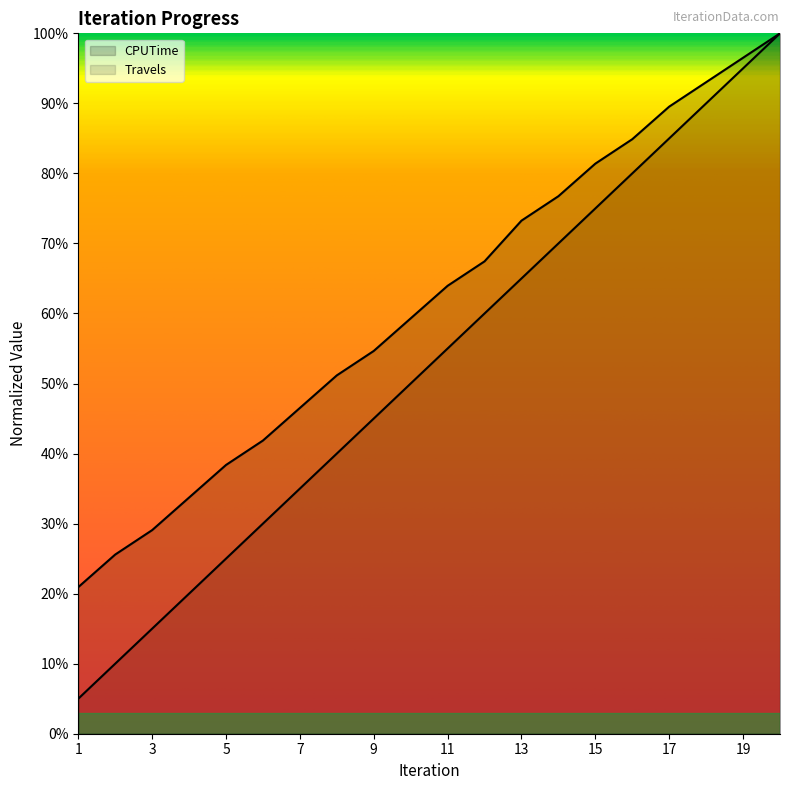

Reading left to right, extract all data points from this chart.

CPUTime: 1=0.2	2=0.3	3=0.3	4=0.3	5=0.4	6=0.4	7=0.5	8=0.5	9=0.5	10=0.6	11=0.6	12=0.7	13=0.7	14=0.8	15=0.8	16=0.8	17=0.9	18=0.9	19=1.0	20=1.0
Travels: 1=0.1	2=0.1	3=0.1	4=0.2	5=0.3	6=0.3	7=0.3	8=0.4	9=0.5	10=0.5	11=0.5	12=0.6	13=0.7	14=0.7	15=0.7	16=0.8	17=0.9	18=0.9	19=0.9	20=1.0